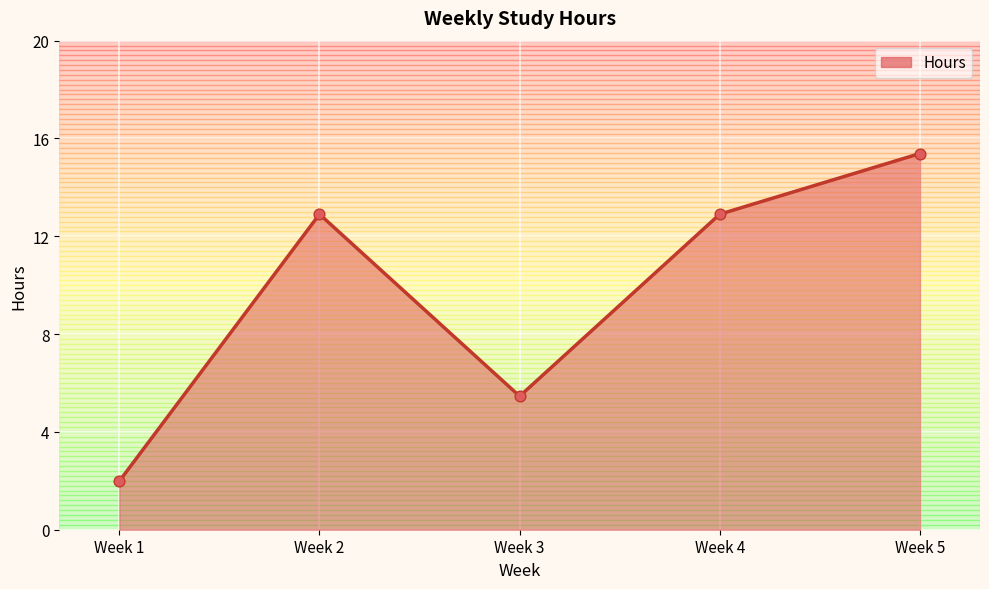

Approximately how many times larger is the value at Week 2 compared to Week 1?

6.5